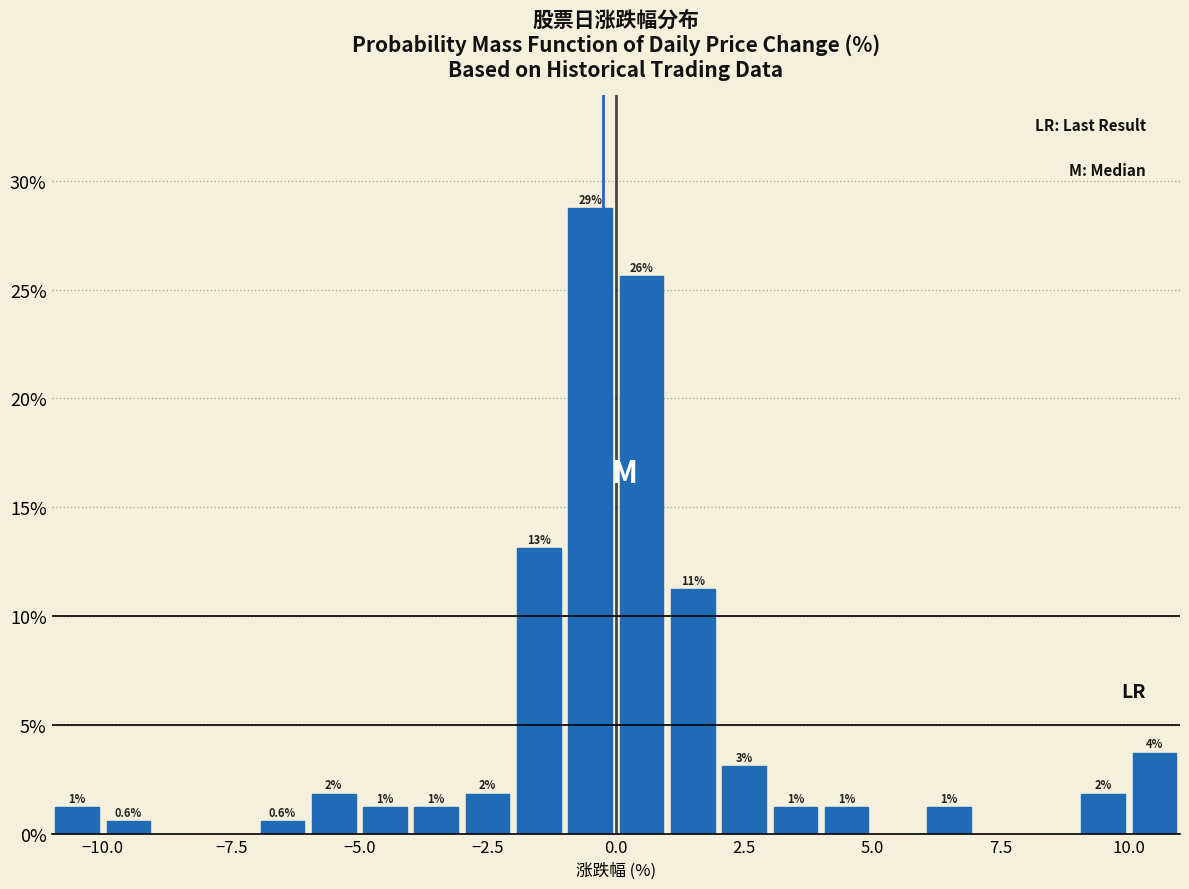

Read against the x-axis, roughly where is the centre of the tallest bar?

-0.5